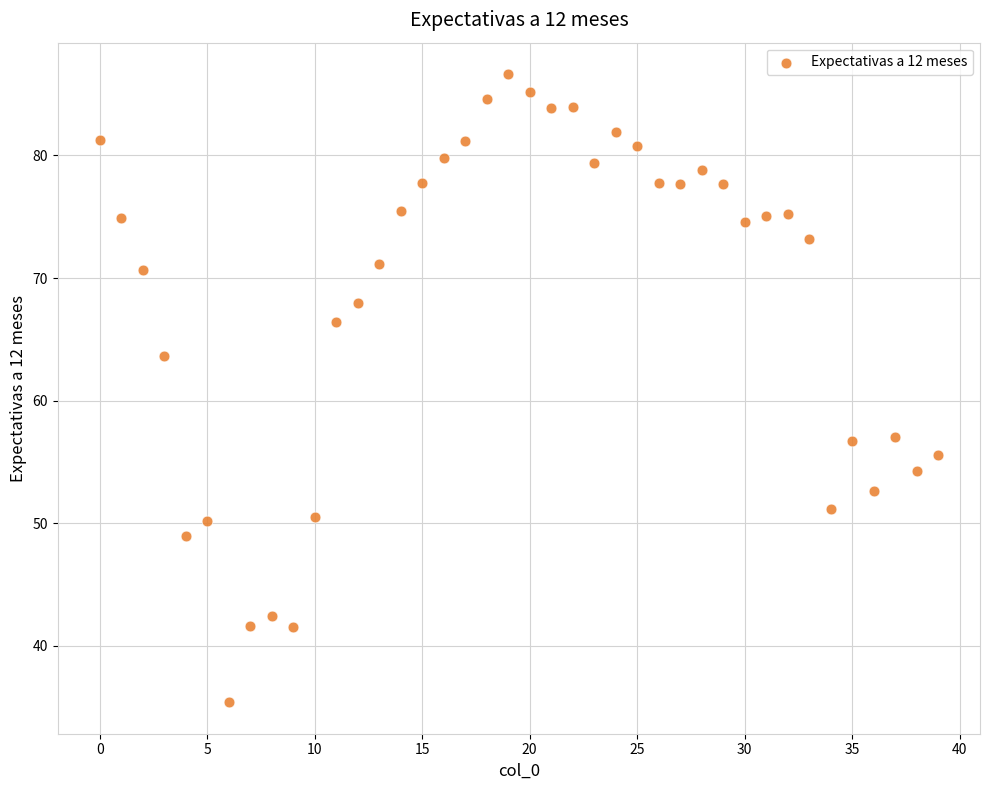

What is the range of Y values (max minus min)?

51.2